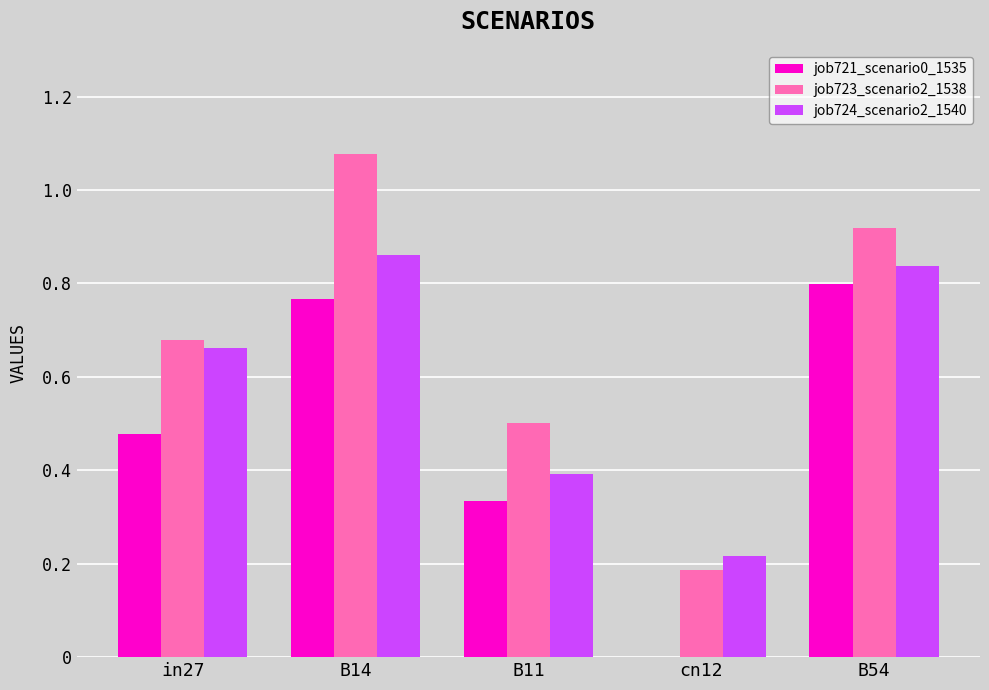

Is it true that job721_scenario0_1535 equals -0.3 at cn12?

False